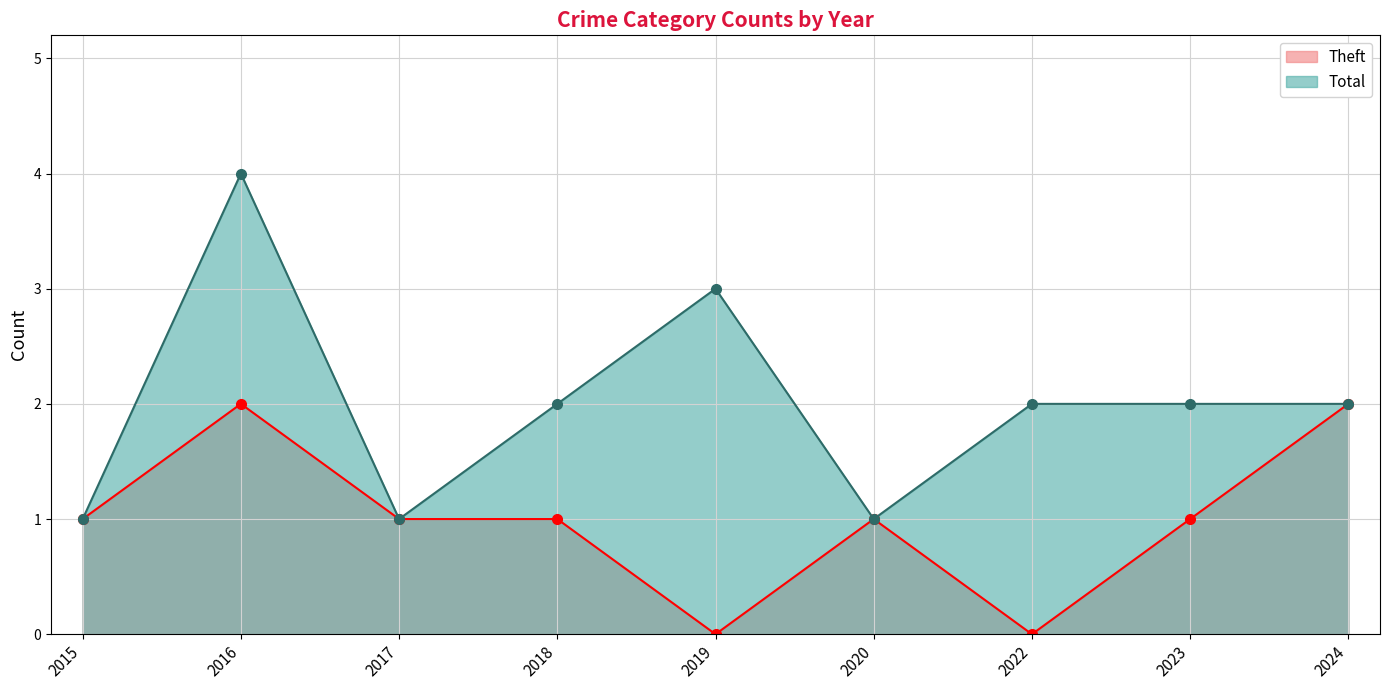

Reading left to right, what are all the values shown in this chart?

Theft: 2015=1	2016=2	2017=1	2018=1	2019=0	2020=1	2022=0	2023=1	2024=2
Total: 2015=1	2016=4	2017=1	2018=2	2019=3	2020=1	2022=2	2023=2	2024=2